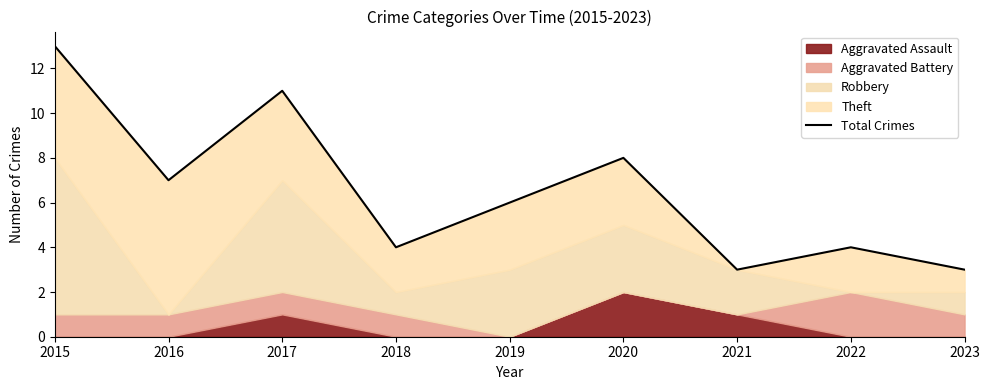

Rank the categories by value from highest to lowest.

2015, 2017, 2020, 2016, 2019, 2018, 2022, 2021, 2023